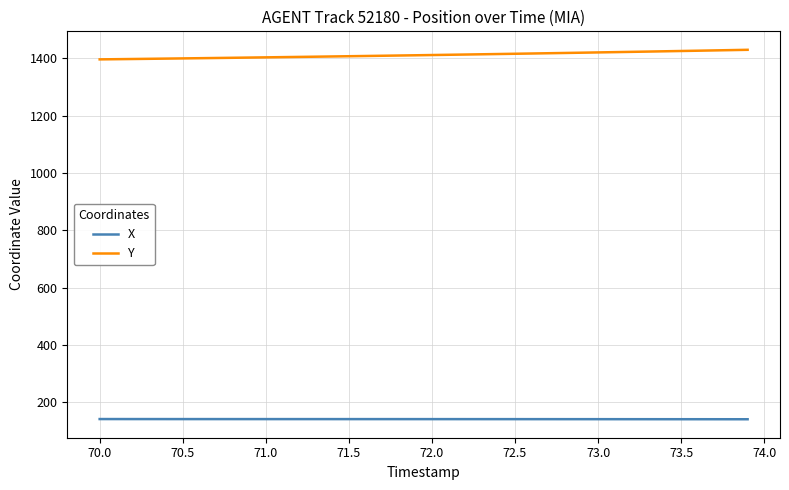

Does the chart display data point markers on the line(s)?

No